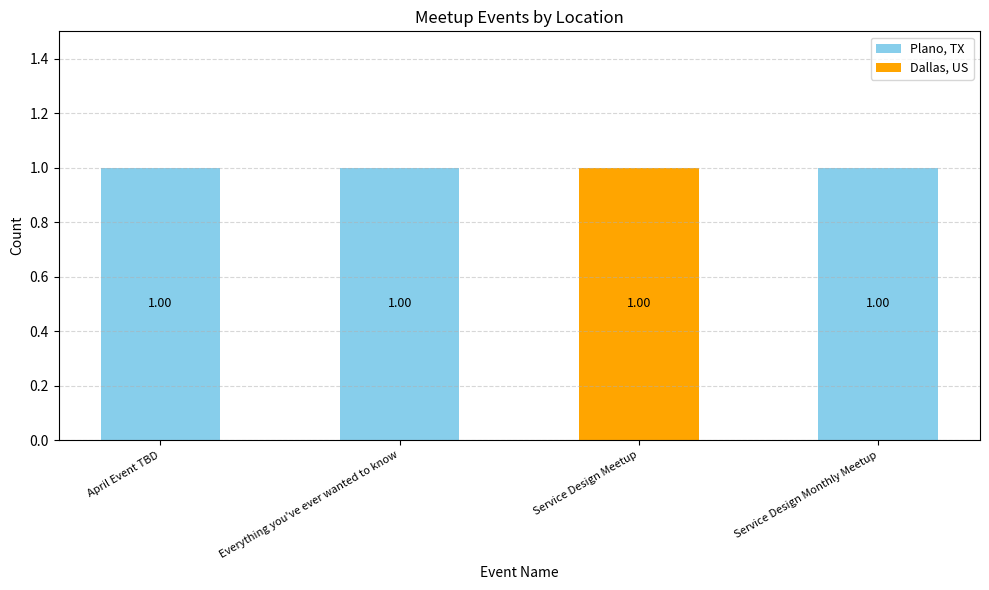

What is the total value across all series at Service Design Monthly Meetup?

1